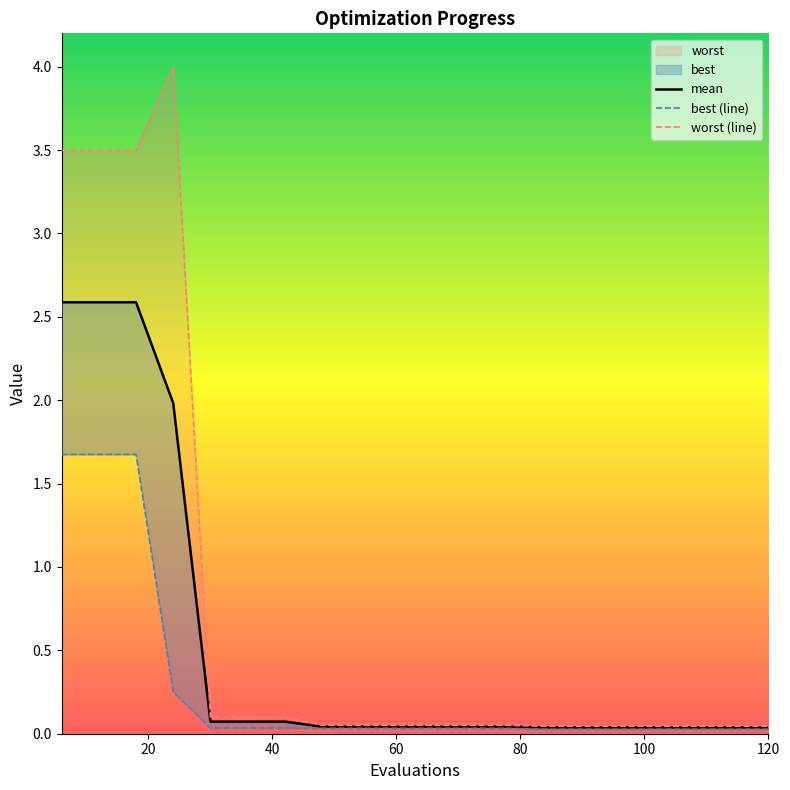

What is the difference between the maximum and minimum values in the worst series?

4.0